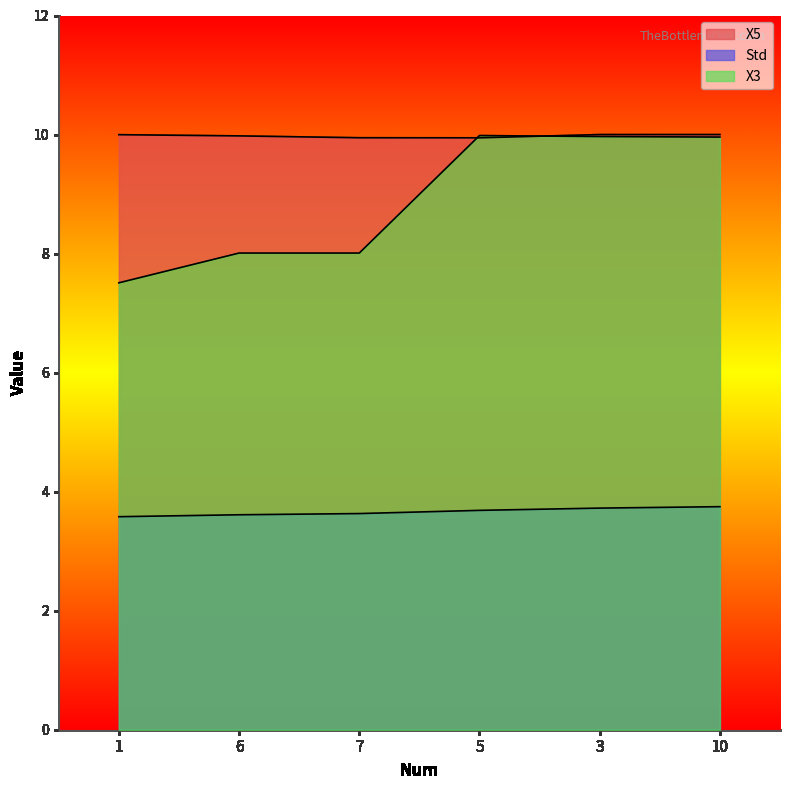

What is the label of the 5th point from the left?

3